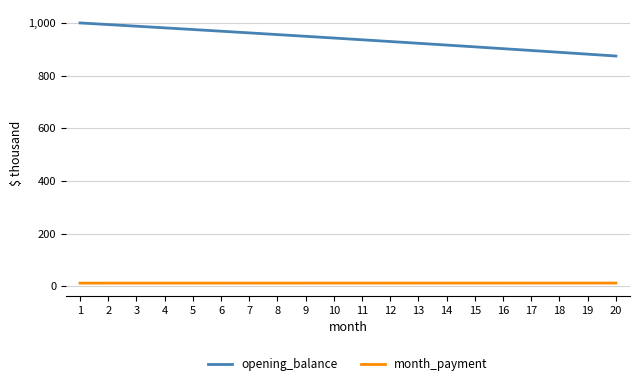

Is the value of opening_balance at 14 greater than the value of month_payment at 4?

Yes